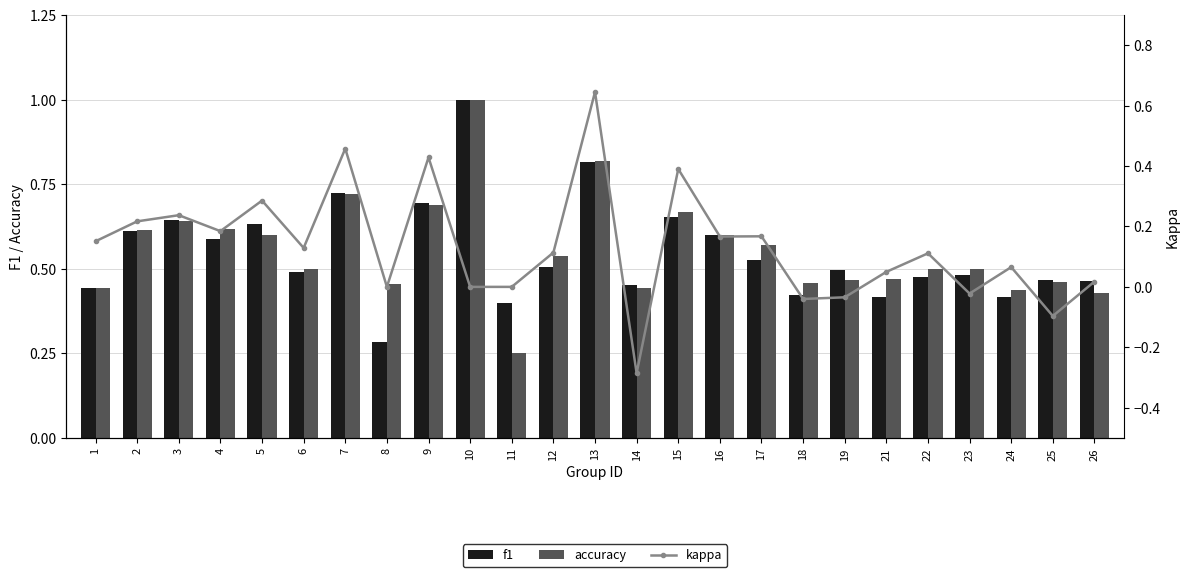

The accuracy series shows 0.3 at 9. True or false?

False